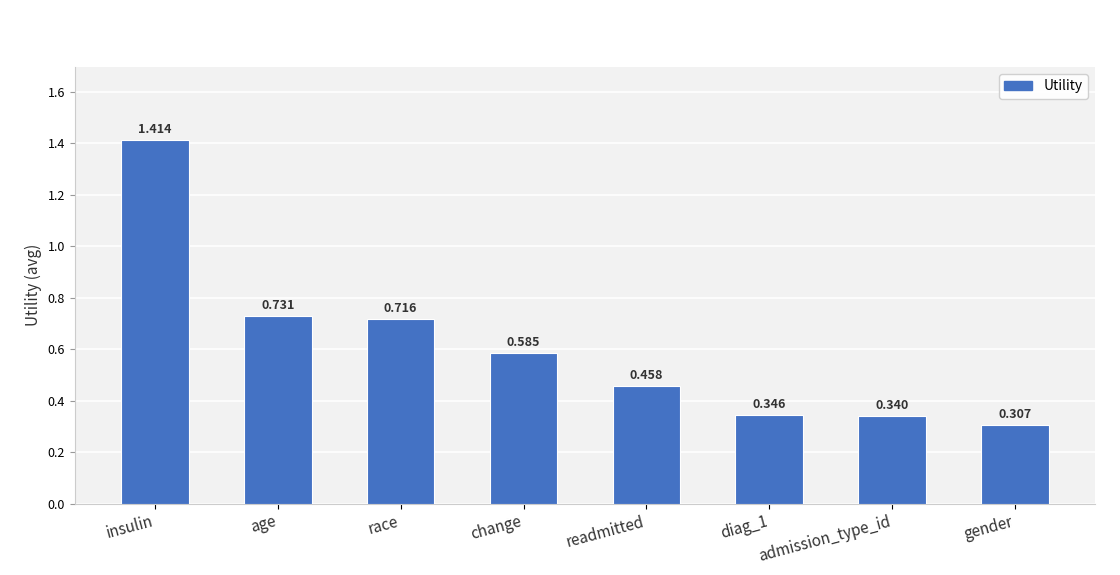

Which label corresponds to the smallest value in the chart?

gender